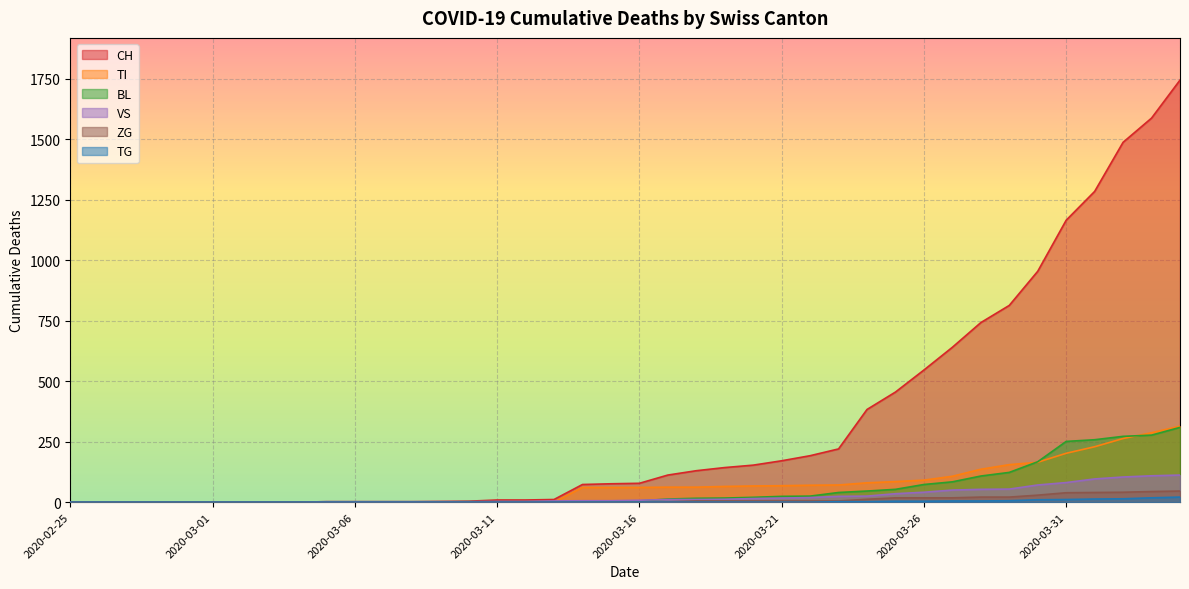

What is the total value across all series at 2020-03-28?

1065